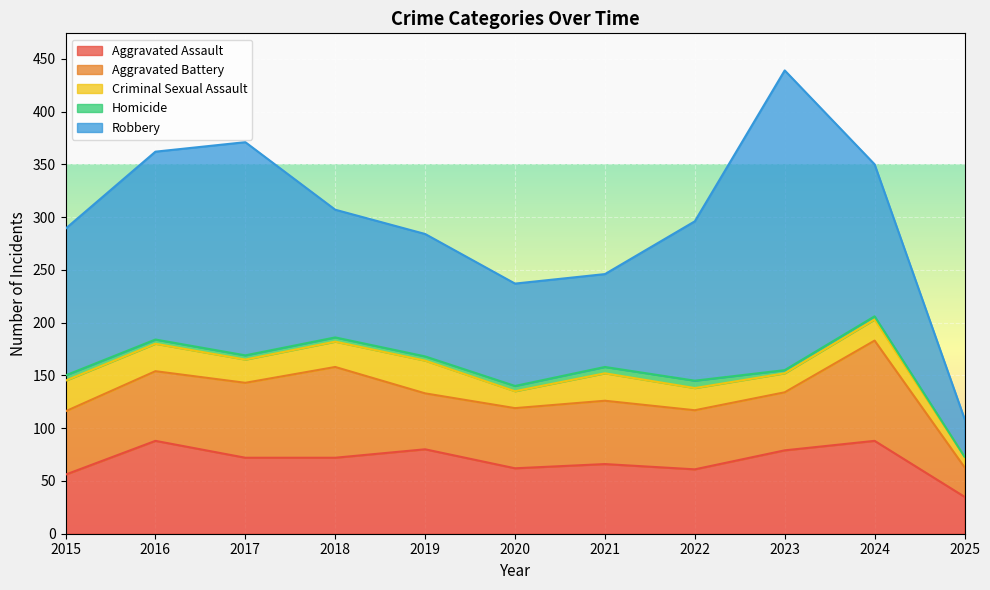

At how many categories does at least one series exceed 125?

6